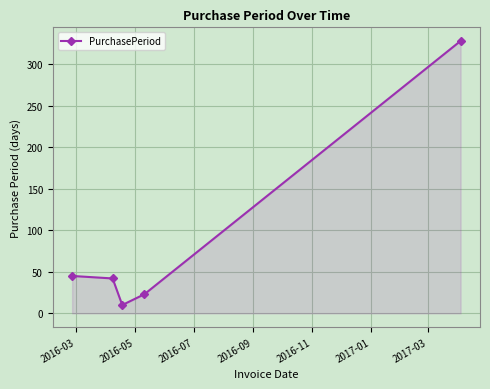

What is the smallest value displayed?

10